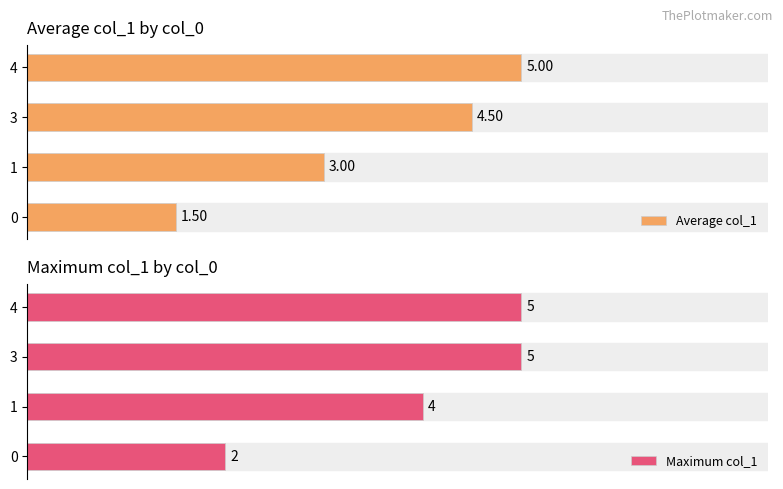

At how many categories does at least one series exceed 1?

4